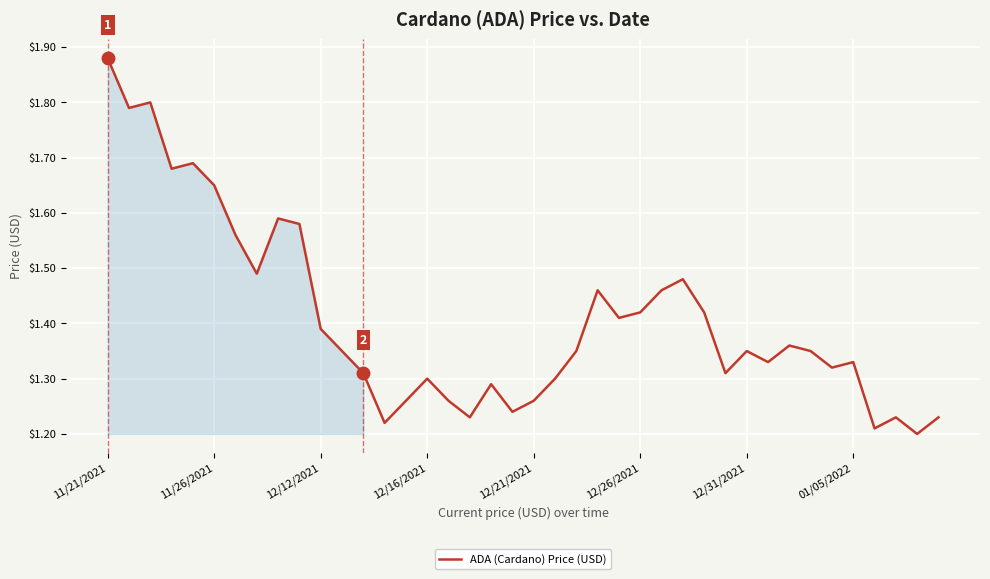

What is the sum of all values?

56.3